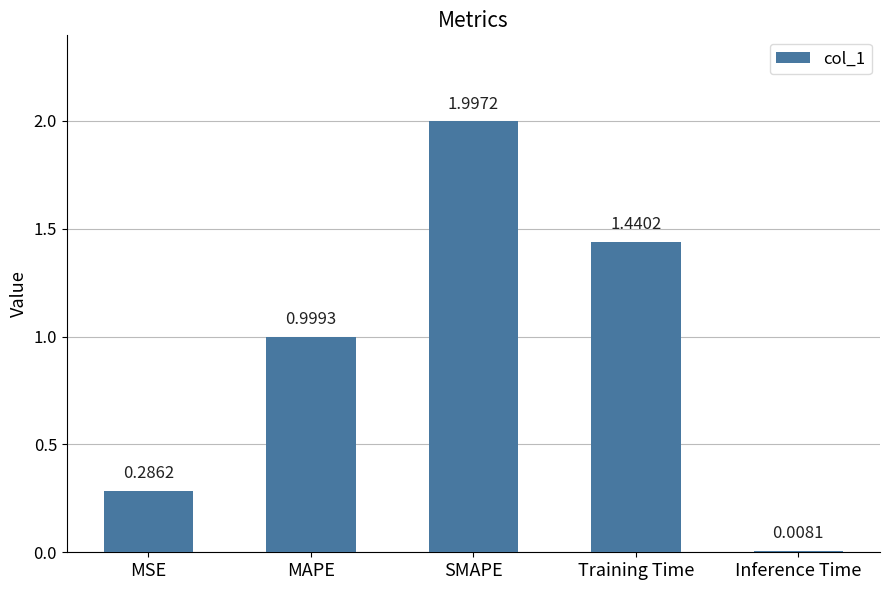

What is the difference between the maximum and minimum values?

2.0